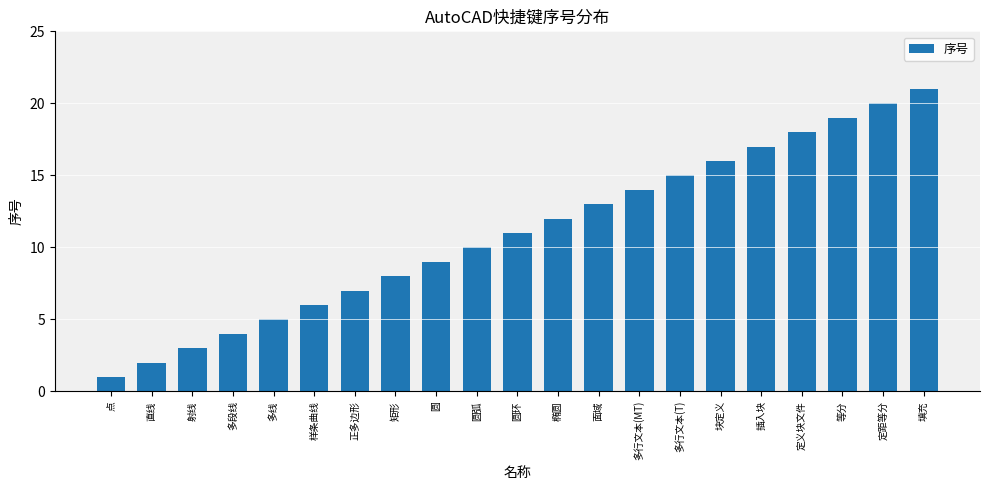

Is it true that the value at 定义块文件 is 18?

True